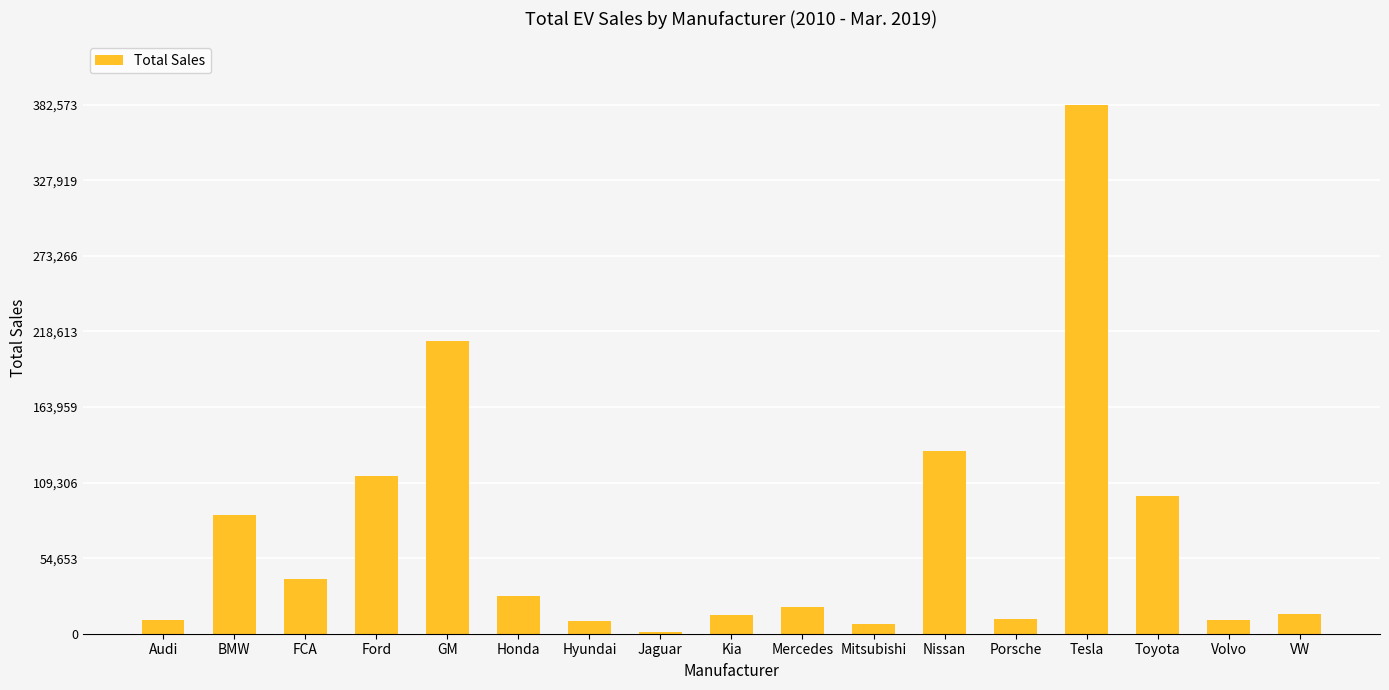

The value at Tesla is 382573. True or false?

True